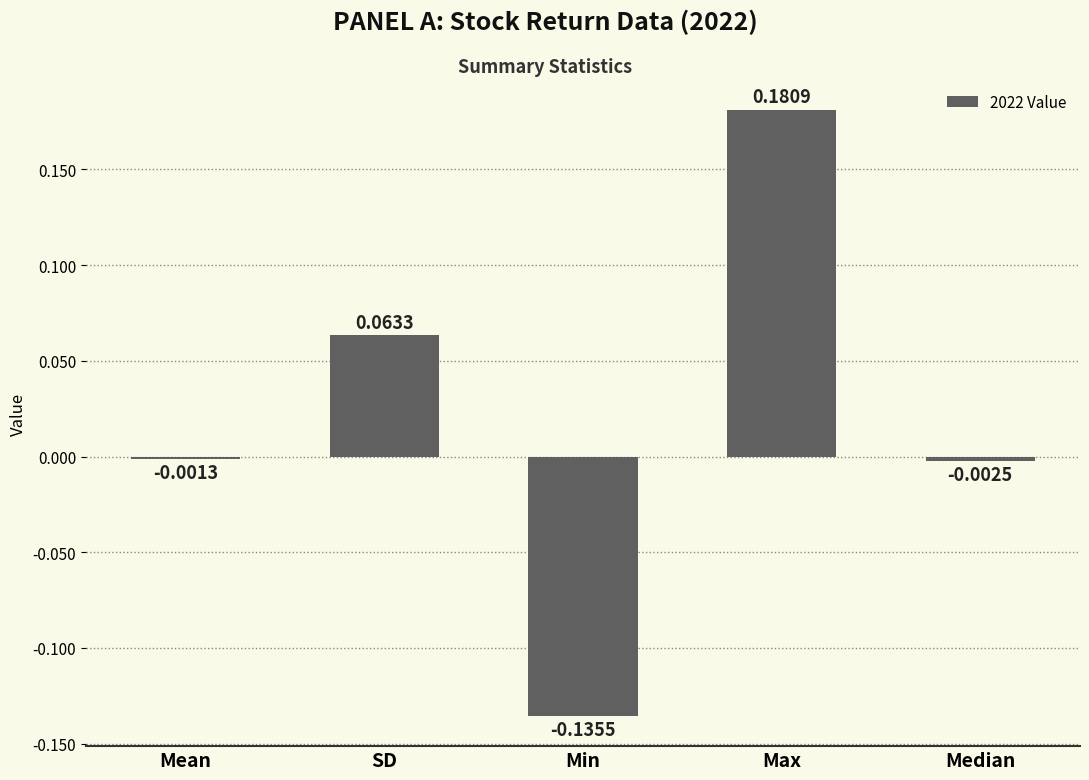

Which category has the highest value across all series?

Max